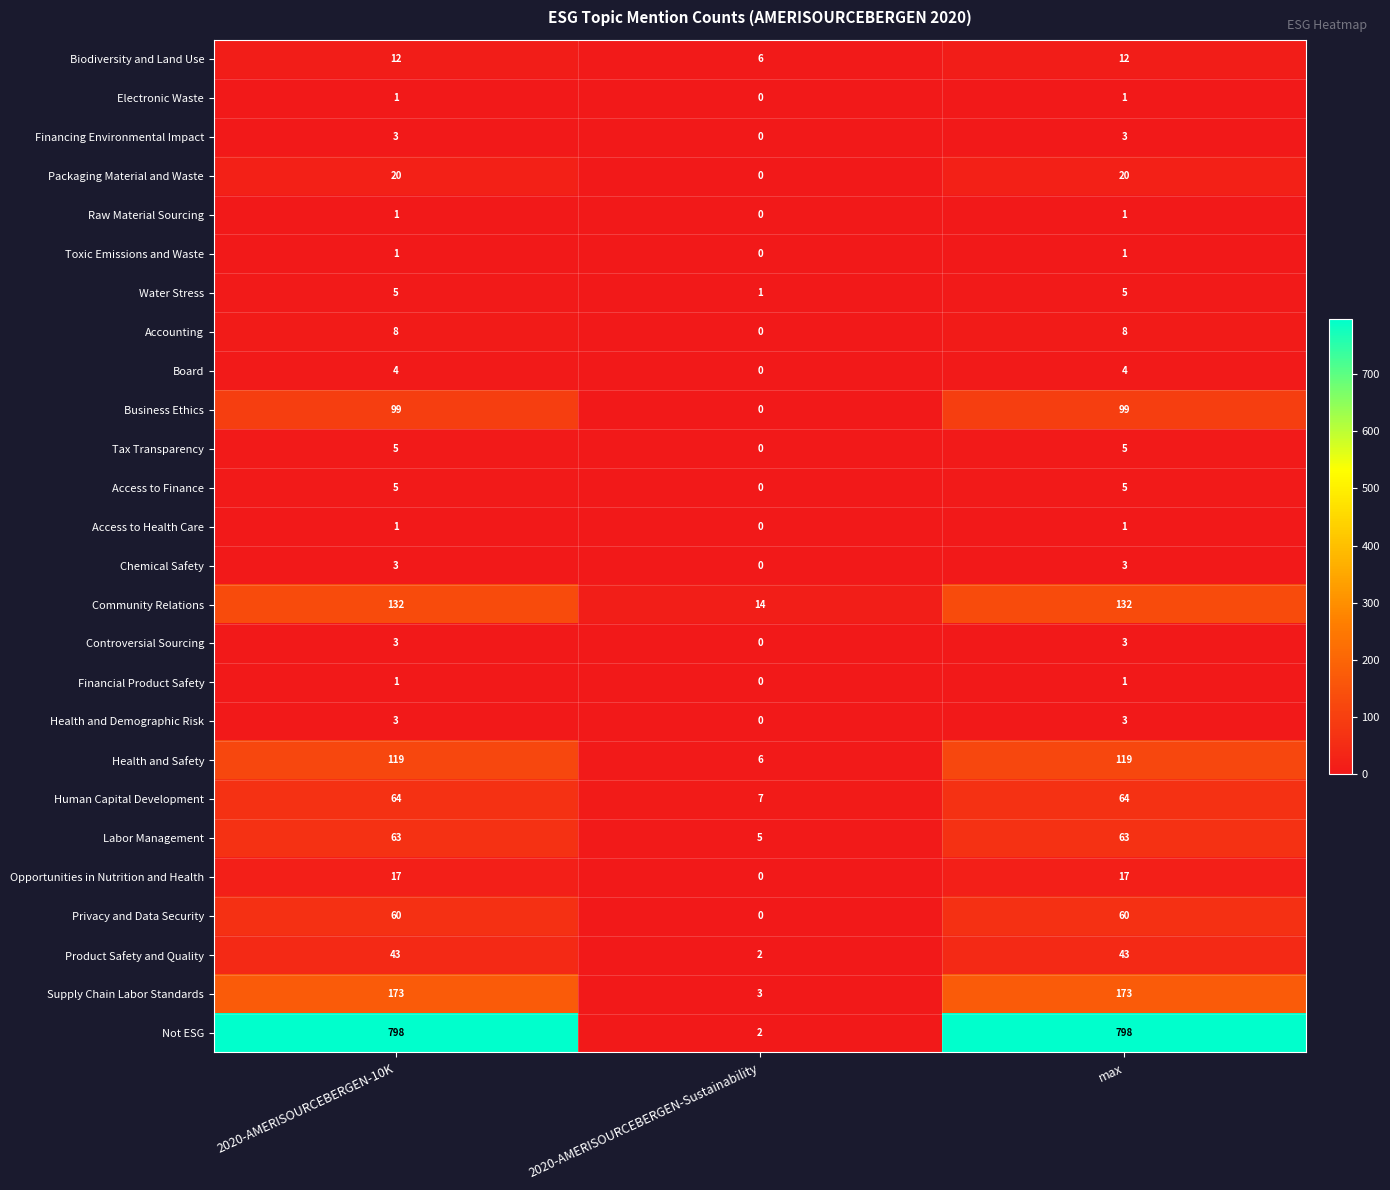

Which series has the widest spread of values?

Not ESG